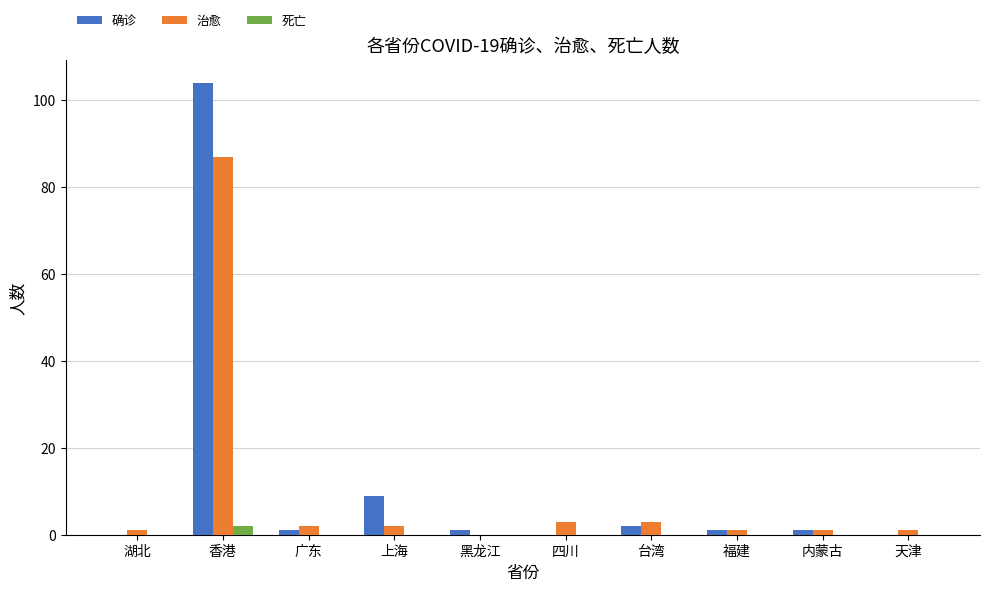

What is the sum of the 确诊 values at 台湾 and 广东?

3